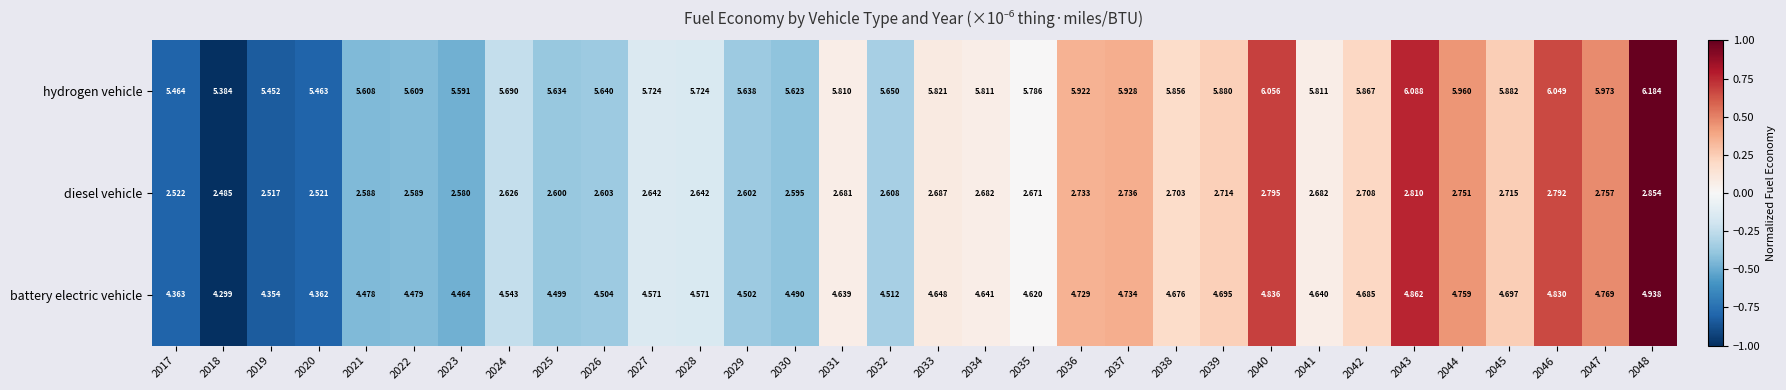

List the series in order of their peak value, highest first.

hydrogen vehicle, battery electric vehicle, diesel vehicle